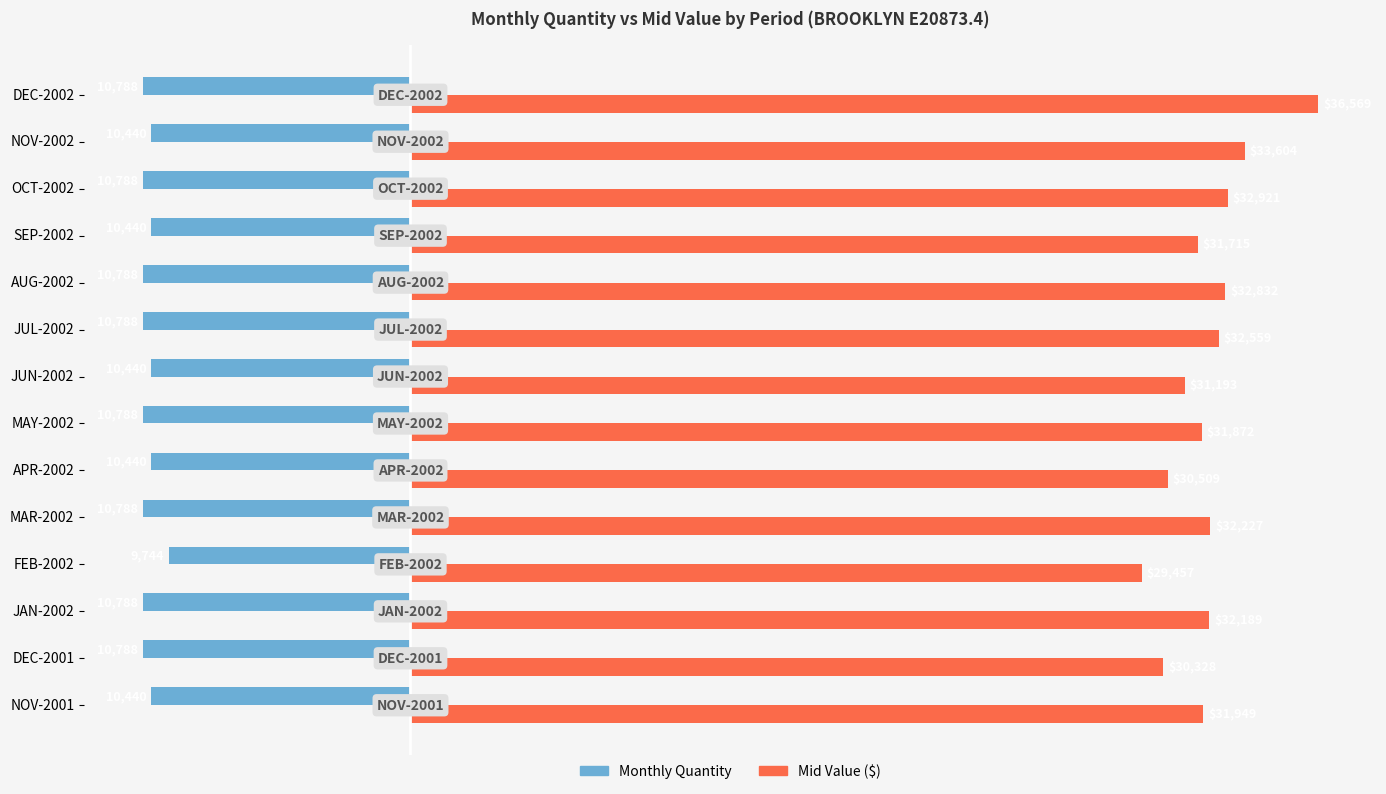

What is the spread (max minus min) of values at DEC-2002?

47357.0